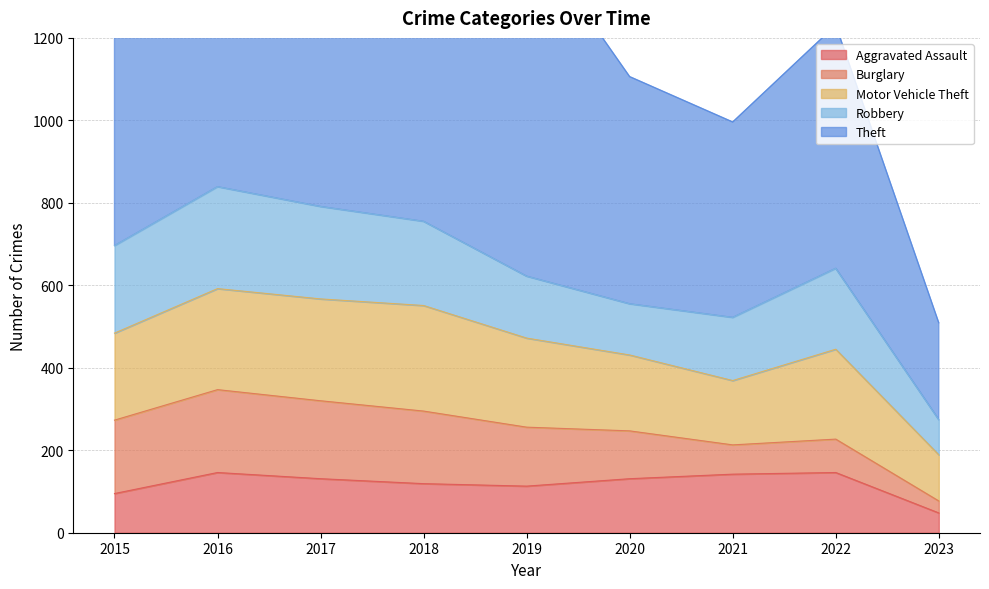

Is the value of Motor Vehicle Theft at 2023 greater than the value of Theft at 2023?

No